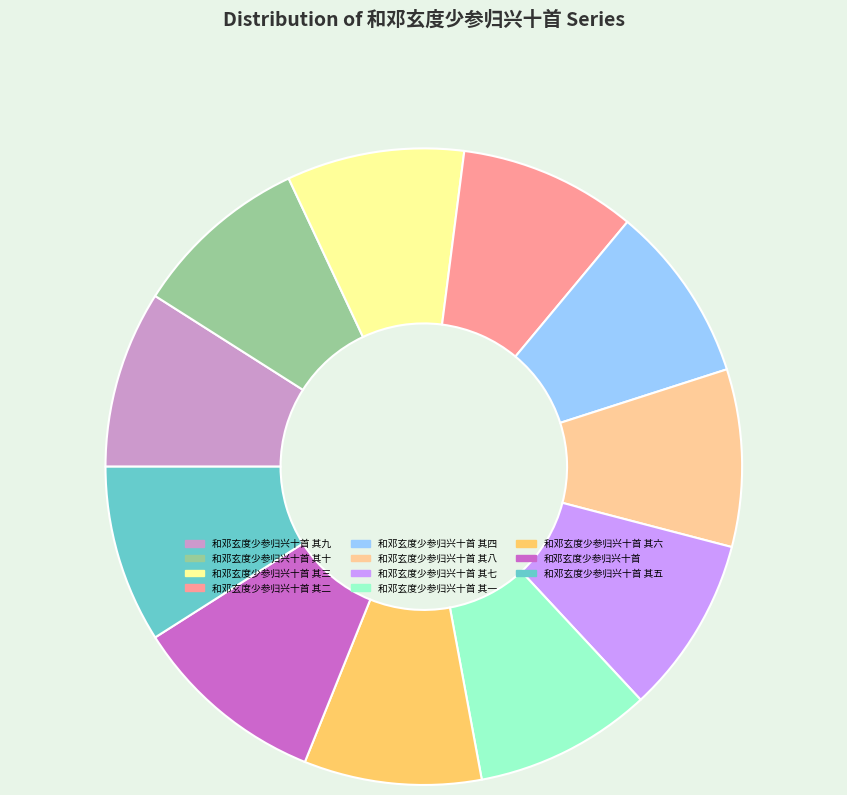

How many segments does this pie chart have?

11